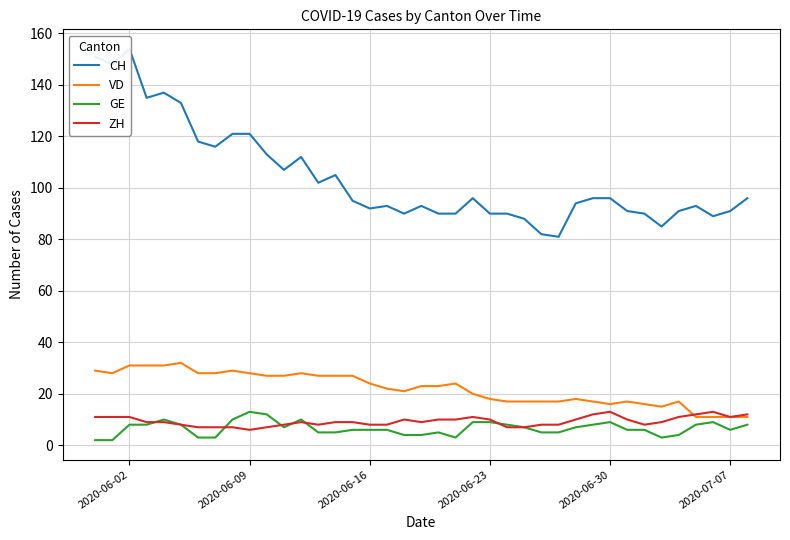

How many series are shown in this chart?

4